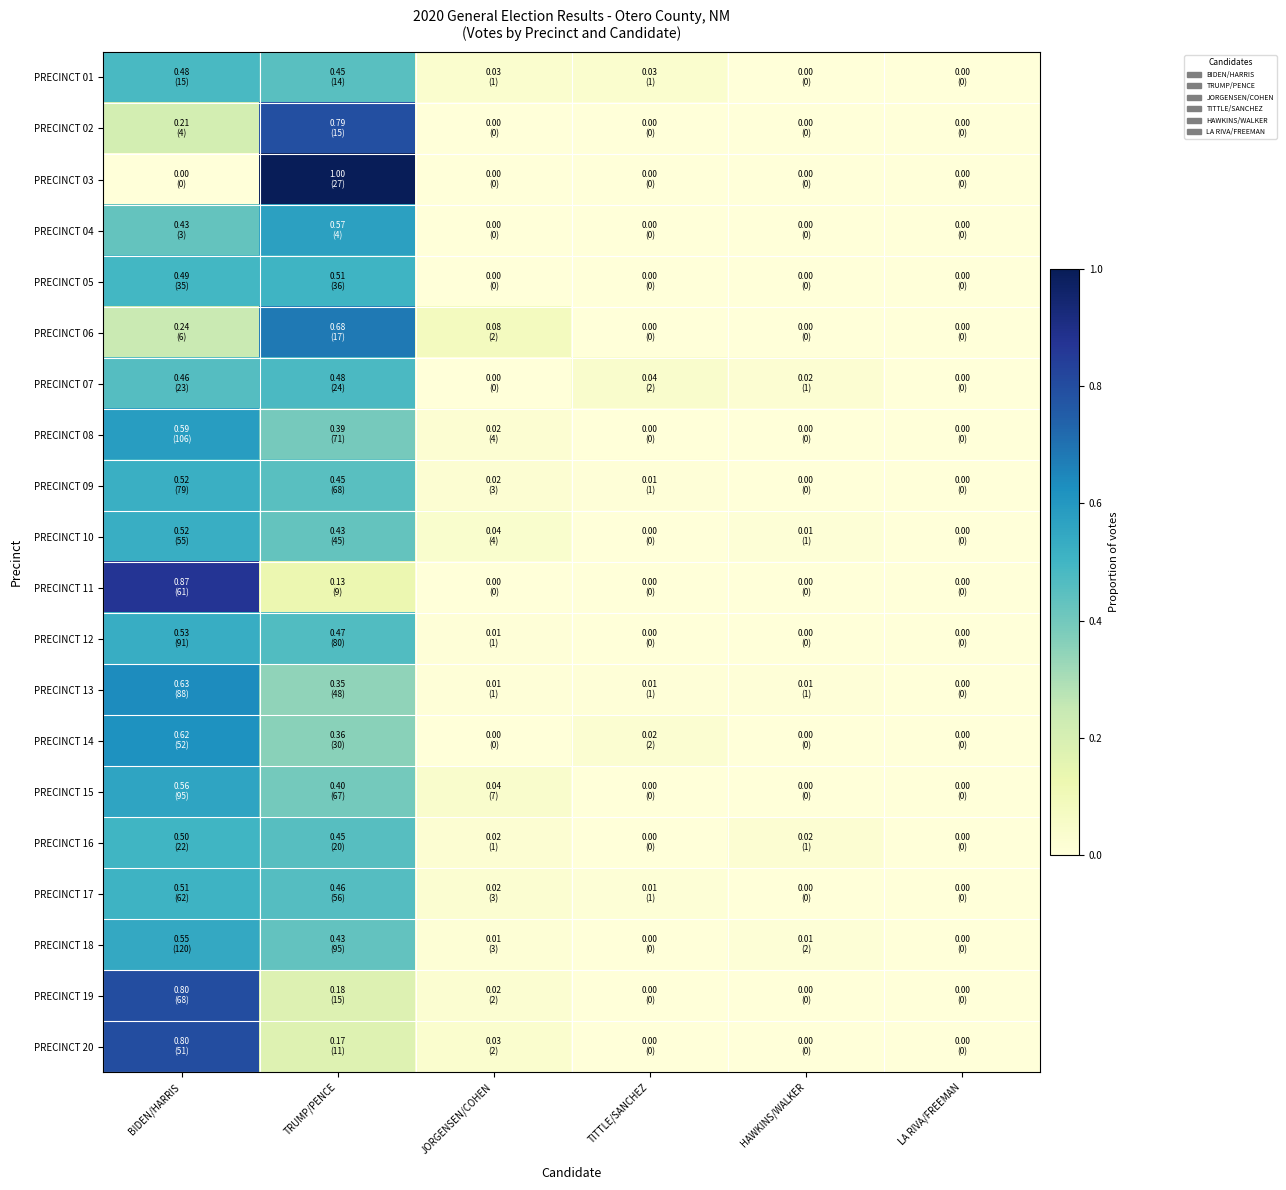

At which category does the chart reach its peak across all series?

TRUMP/PENCE